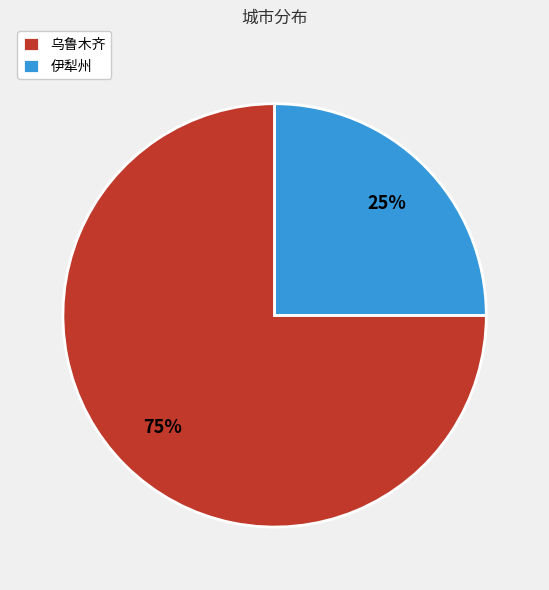

Which category has the smallest portion of the pie?

伊犁州